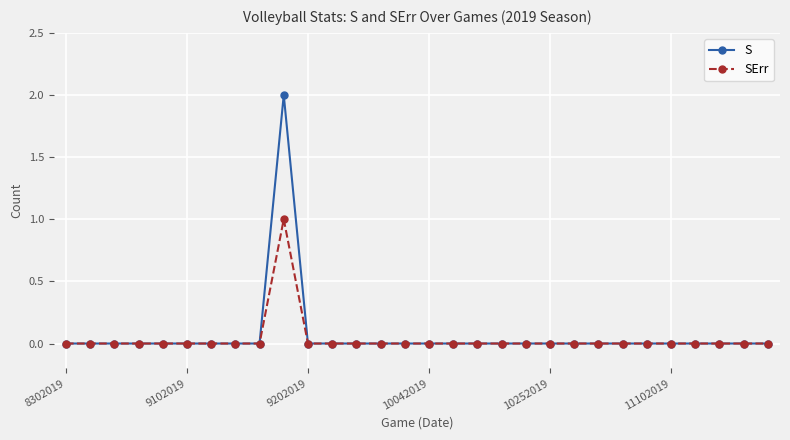

Rank the series by their maximum value, from highest to lowest.

S, SErr